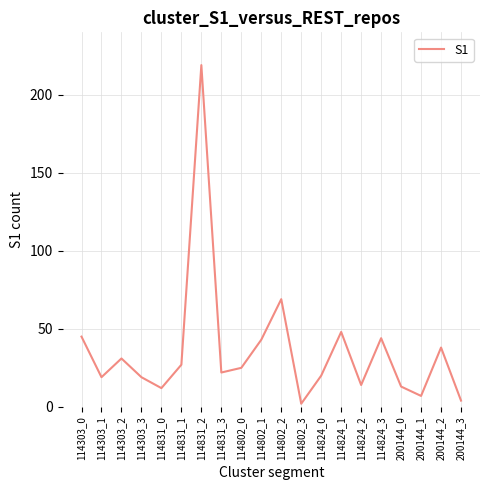

Approximately how many times larger is the value at 114831_2 compared to 114303_3?

11.5